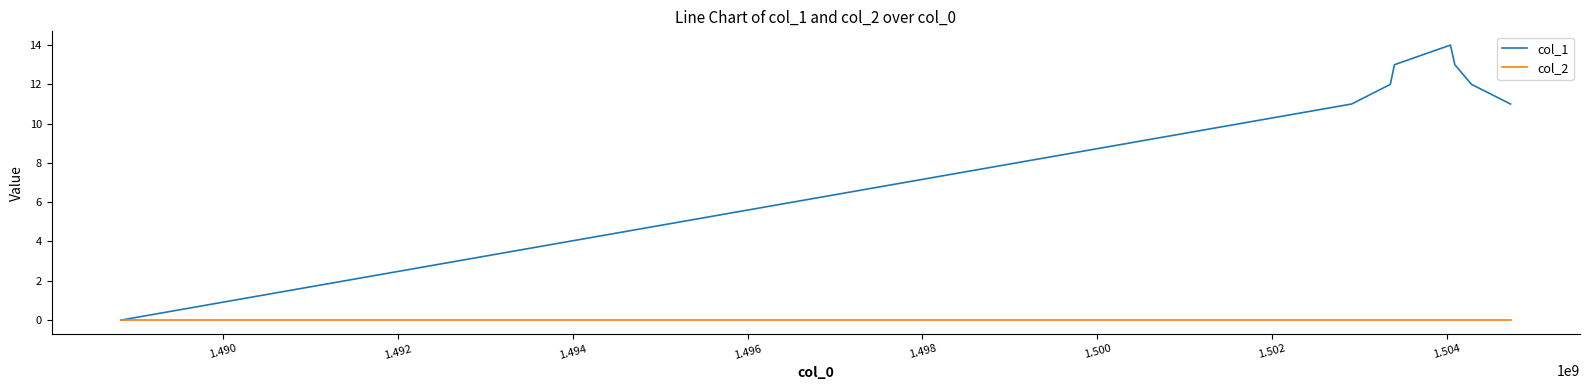

Which series has the largest total across all categories?

col_1